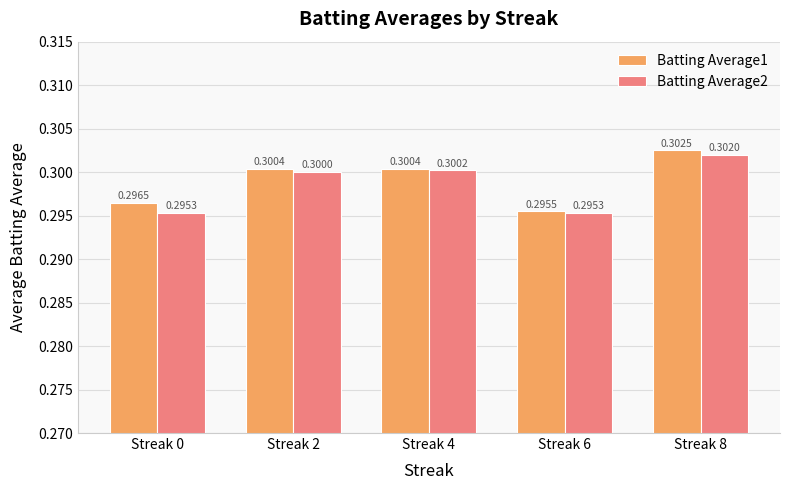

What is the minimum value shown in the chart?

0.3